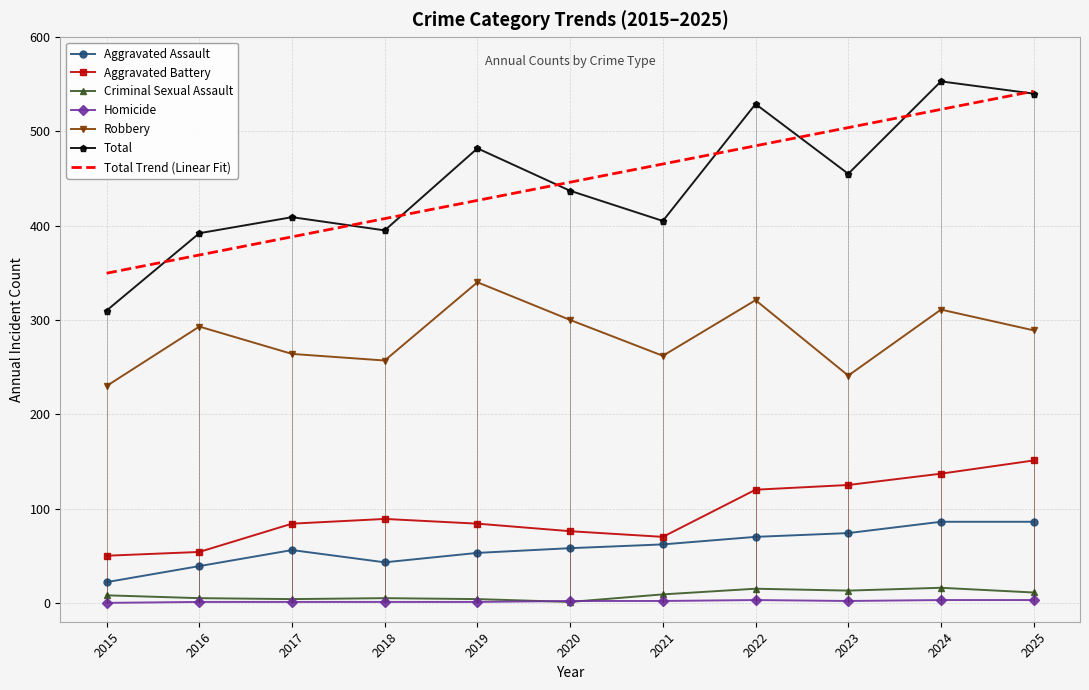

What is the value of the Aggravated Assault point at the 11th from the left?

86